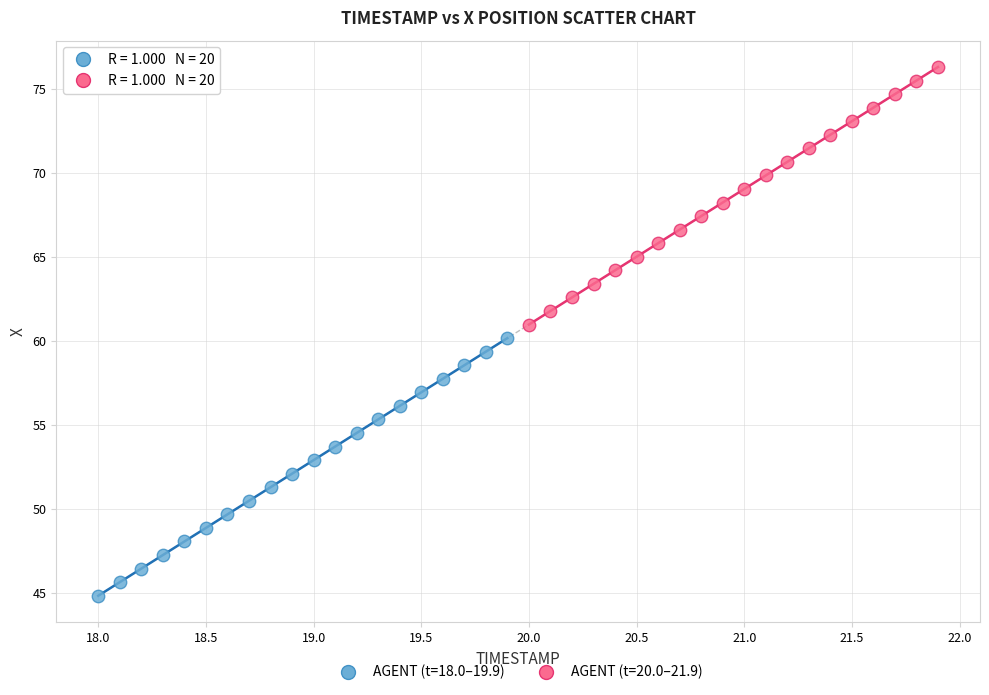

Which series has the widest spread of Y values?

AGENT (t=18.0–19.9)